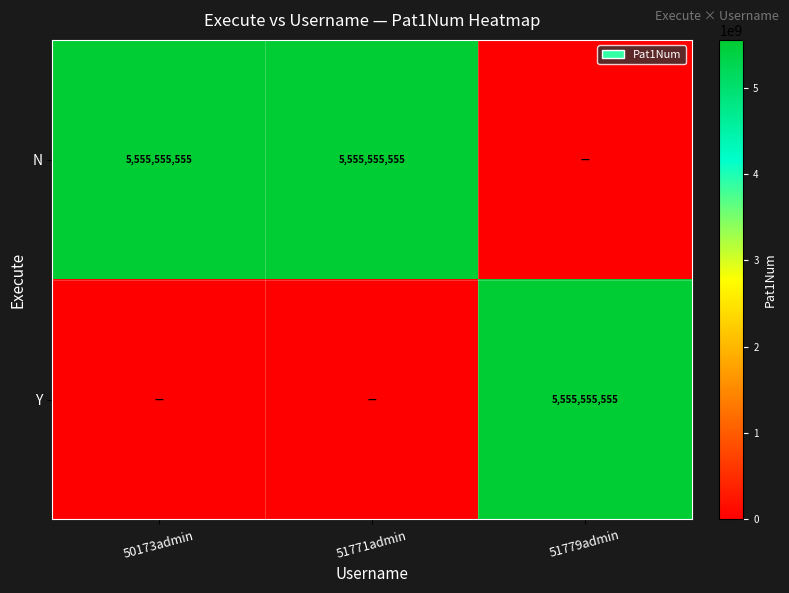

Which label corresponds to the smallest value in the chart?

51779admin